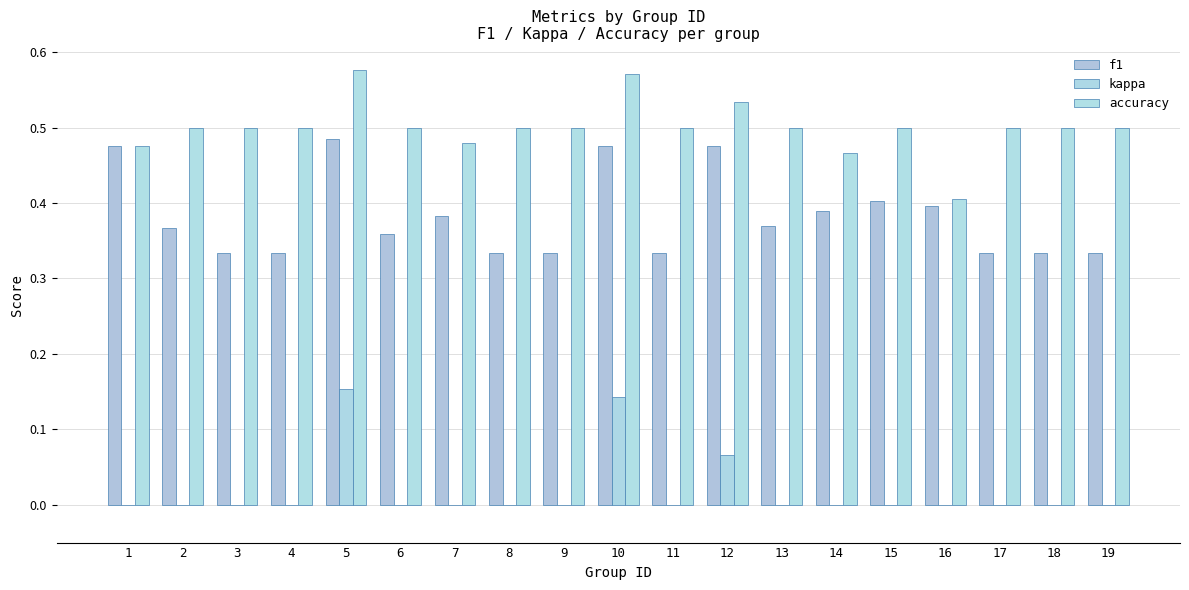

How many groups of bars are there?

19